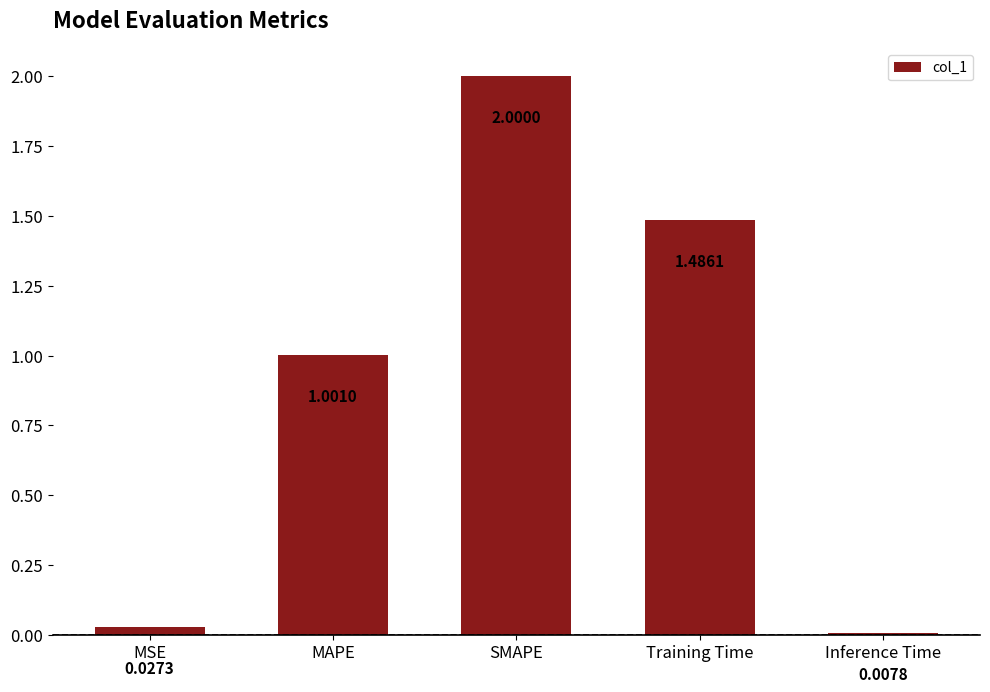

Rank the categories by value from lowest to highest.

Inference Time, MSE, MAPE, Training Time, SMAPE